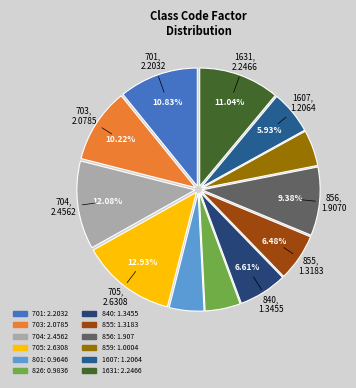

Count the number of slices in the pie.

12